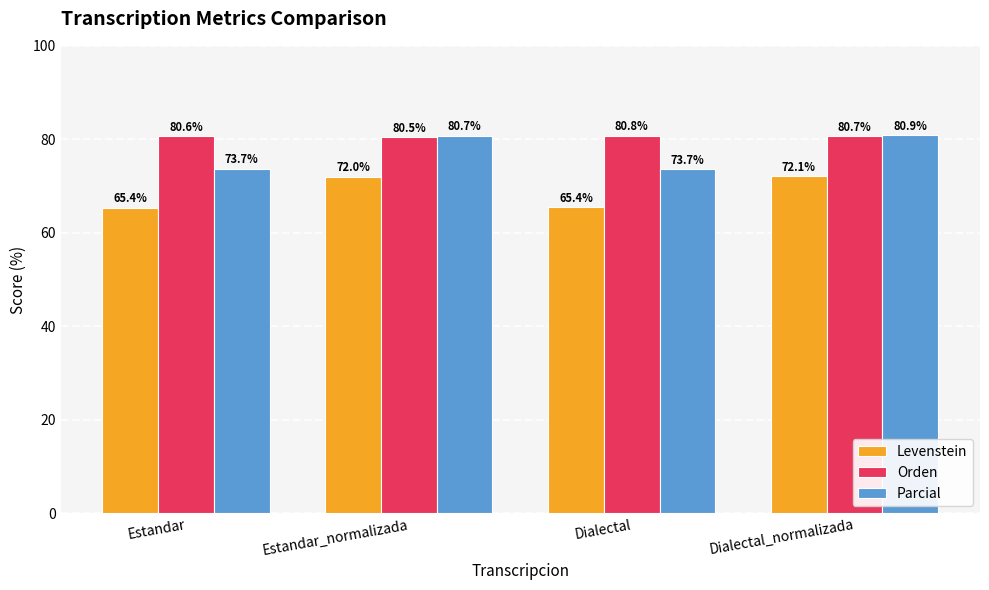

At Estandar, list the series in order from largest to smallest.

Orden, Parcial, Levenstein